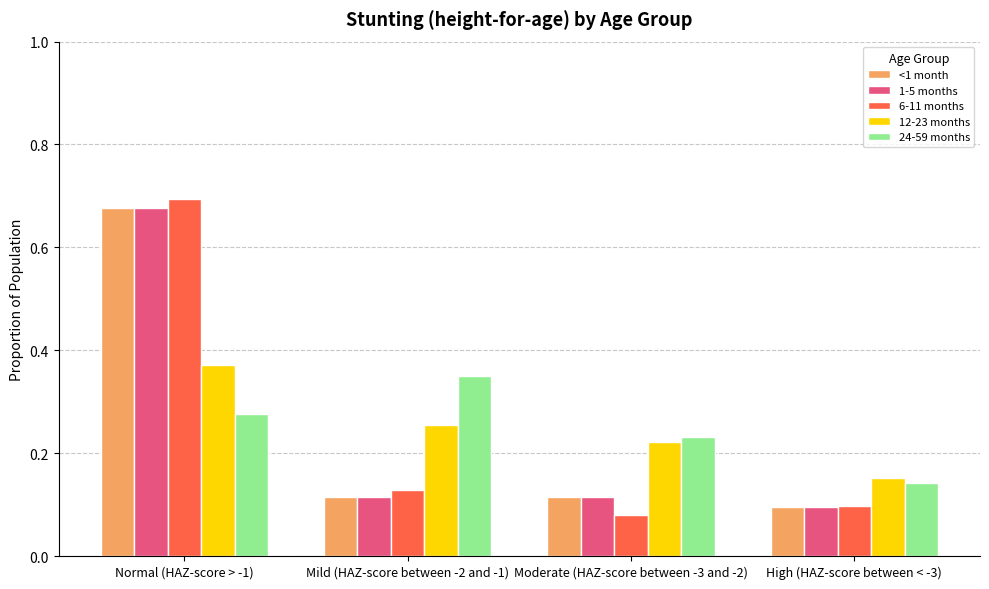

How many <1 month values are between 0 and 1?

4